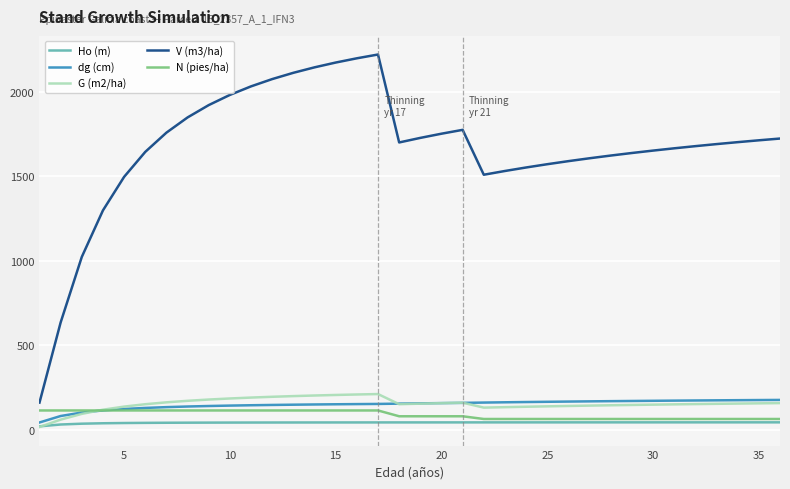

What is the greatest value displayed?

2221.2